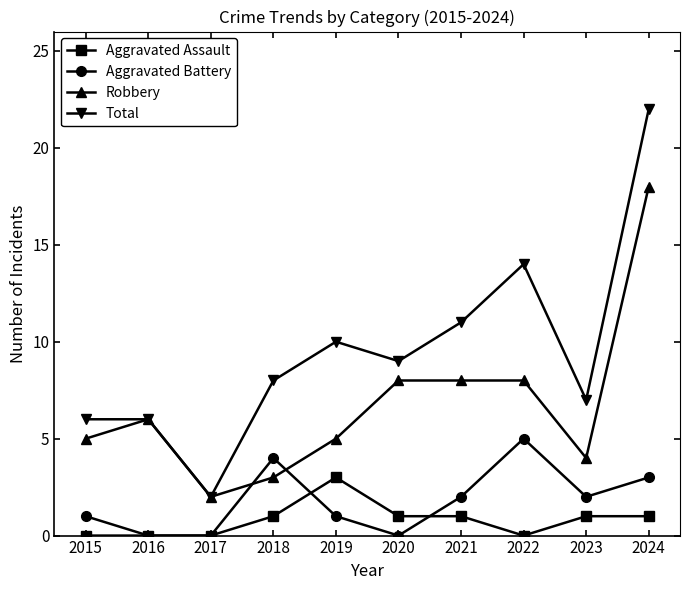

What is the sum of the Aggravated Assault values at 2021 and 2024?

2